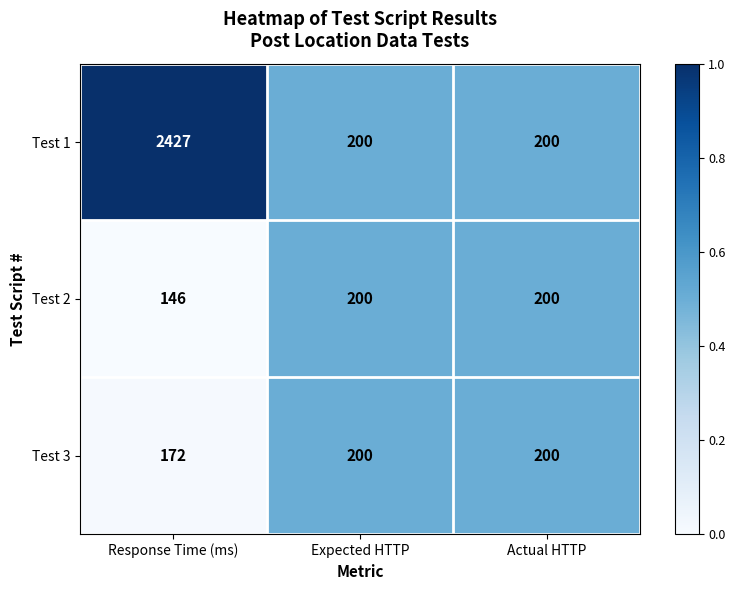

Reading right to left, list all the values displayed in this chart.

Test 1: Actual HTTP=200	Expected HTTP=200	Response Time (ms)=2427
Test 2: Actual HTTP=200	Expected HTTP=200	Response Time (ms)=146
Test 3: Actual HTTP=200	Expected HTTP=200	Response Time (ms)=172